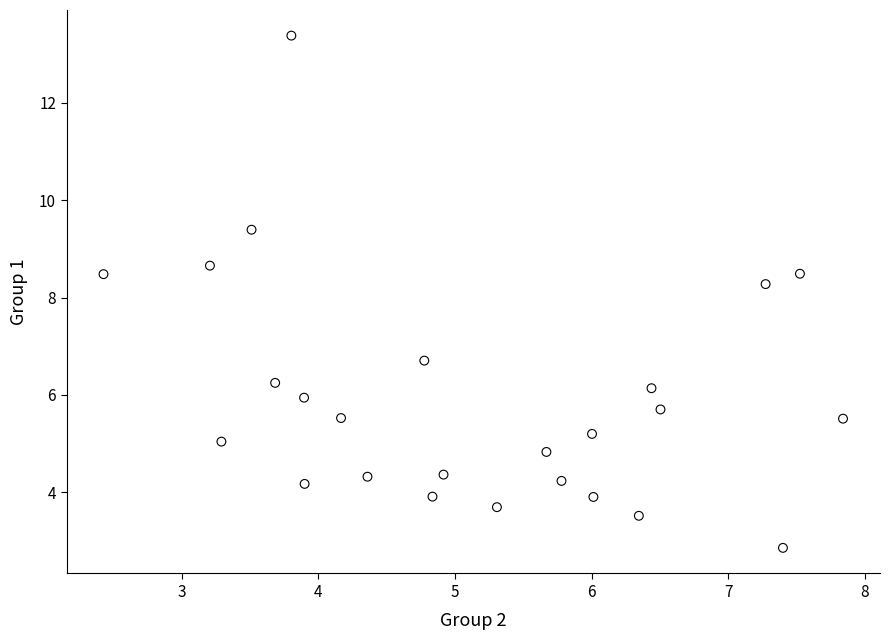

What is the range of X values (max minus min)?

5.4